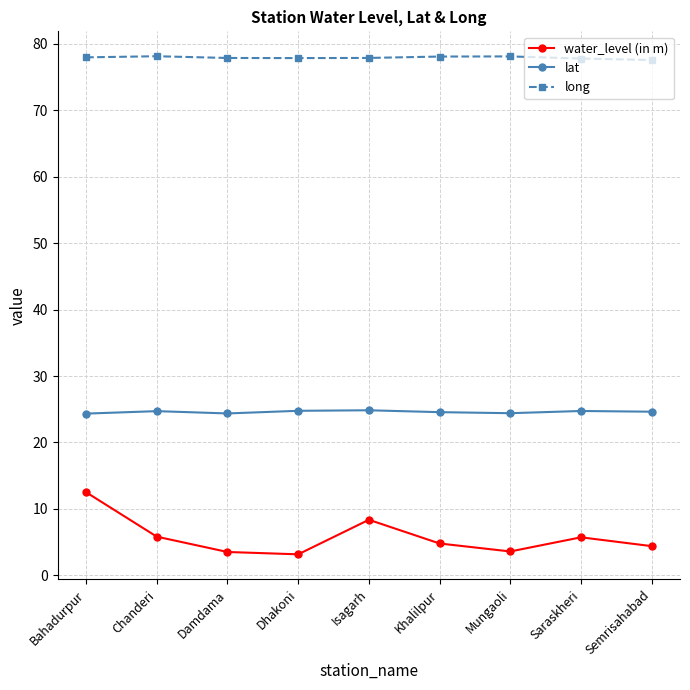

What value does the lat series have at Saraskheri?

24.7